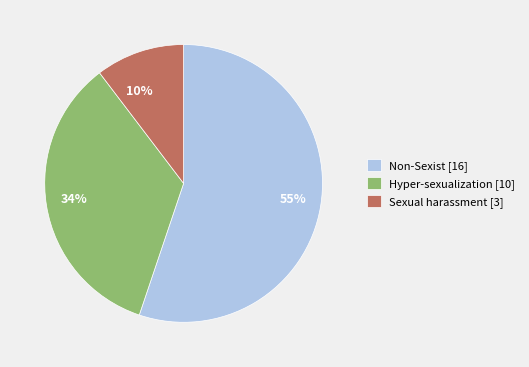

To the nearest percent, what is the difference between the 34% and 10% slice percentages?

24%